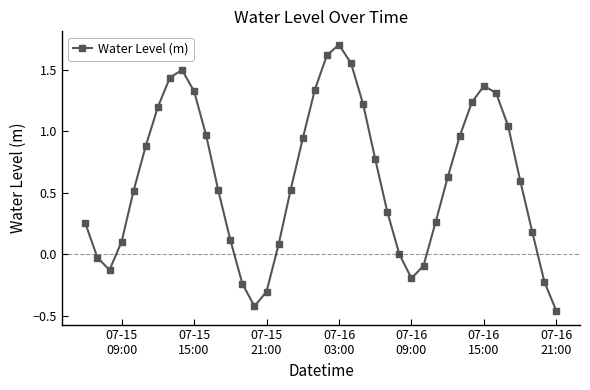

True or false: there are more than 2 points higher than both neighbors.

True